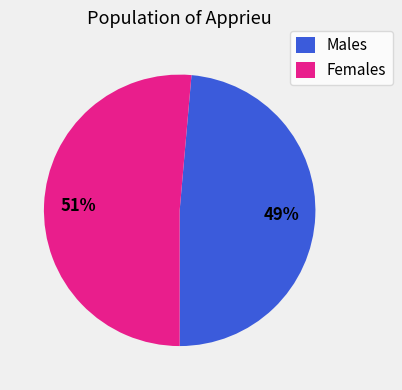

How many slices are in this pie chart?

2